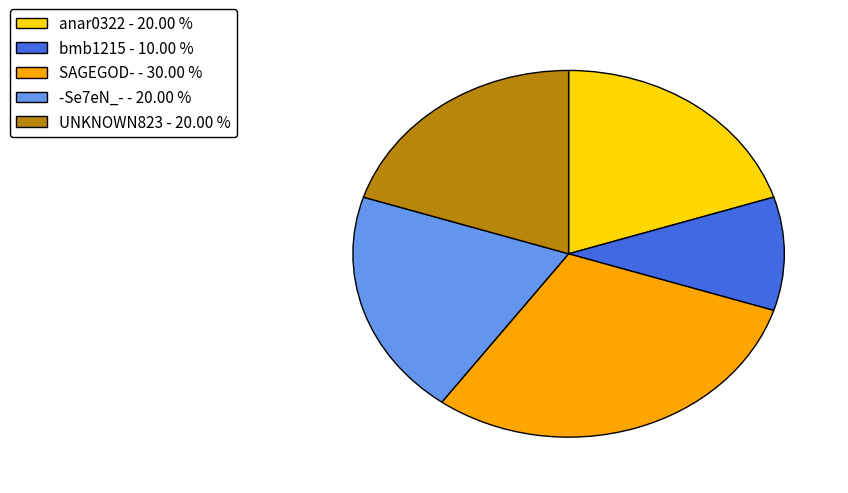

How many segments does this pie chart have?

5